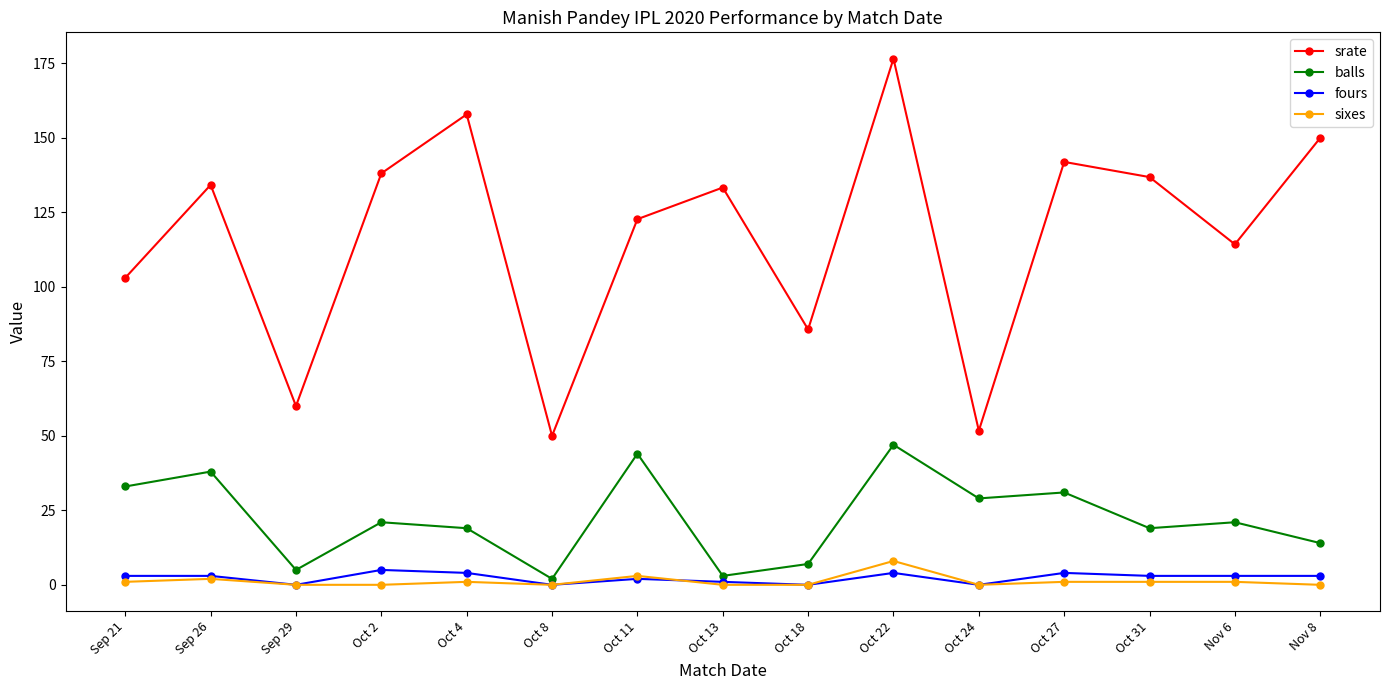

Is the value of balls at Sep 29 greater than the value of sixes at Oct 24?

Yes